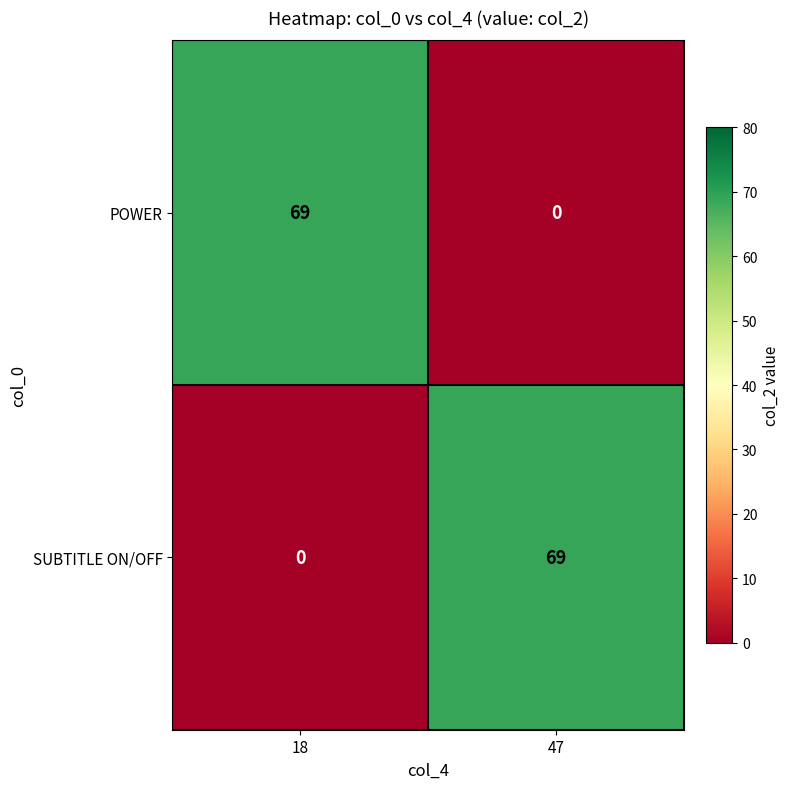

What is the sum of the SUBTITLE ON/OFF values at 18 and 47?

69